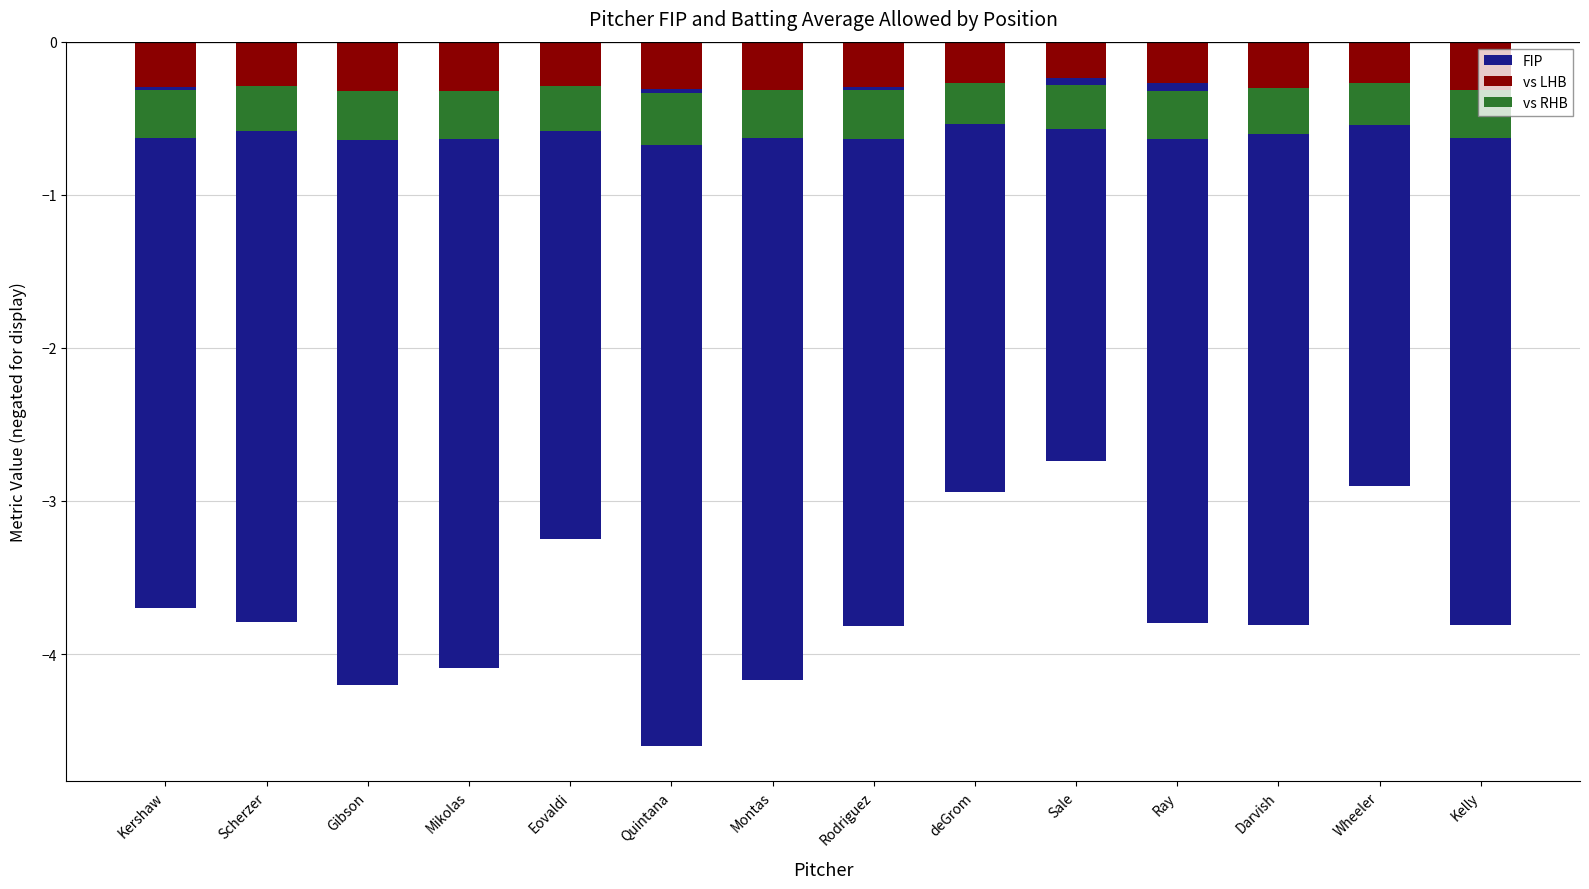

Rank the series by their maximum value, from highest to lowest.

vs LHB, vs RHB, FIP